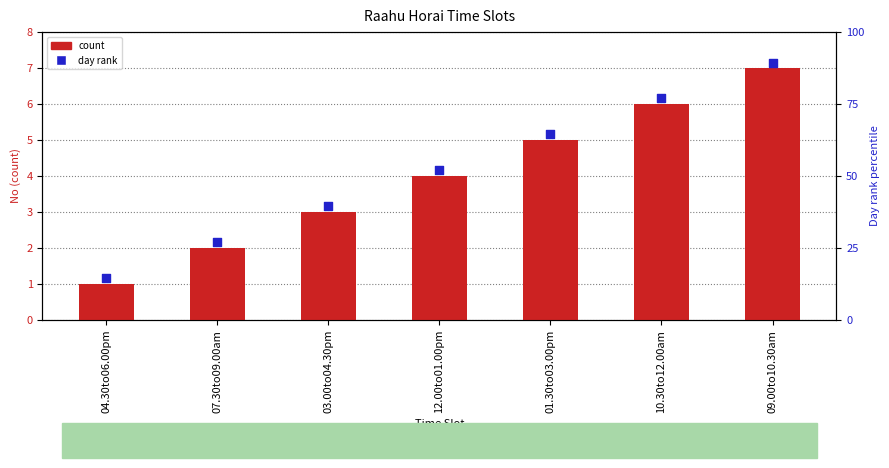

At which category is the sum across all series the highest?

09.00to10.30am